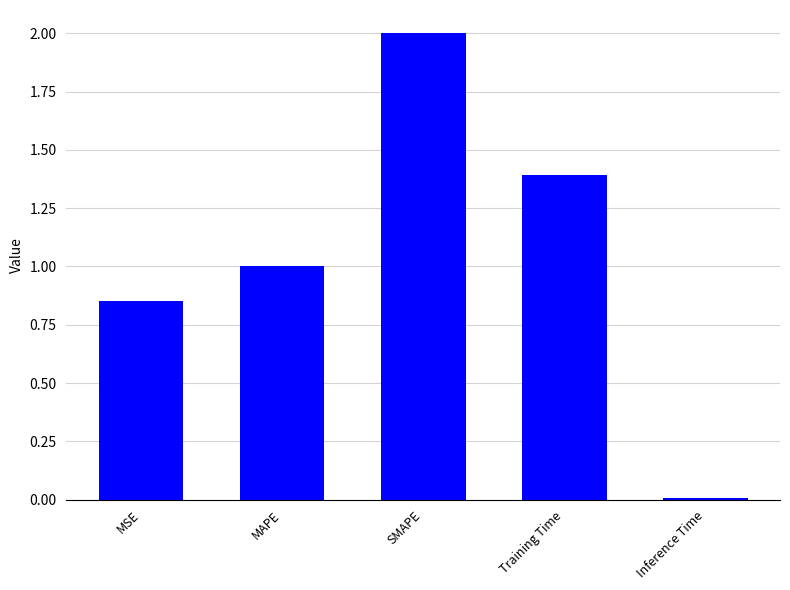

What is the difference between the second highest and minimum values?

1.4